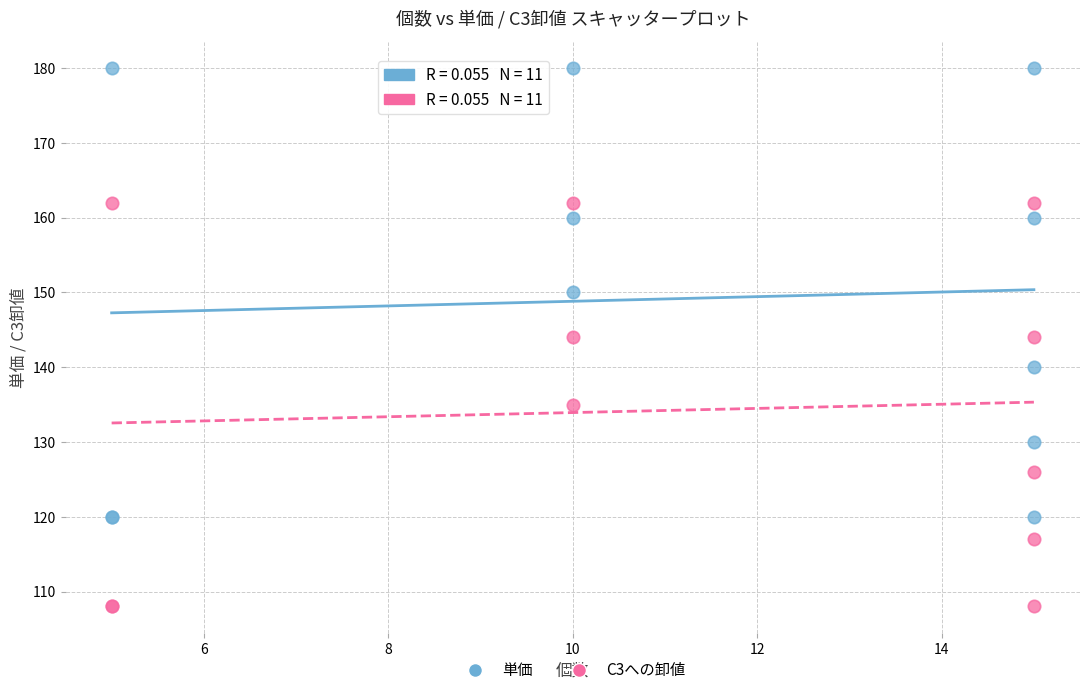

Which series reaches the minimum Y coordinate?

C3への卸値